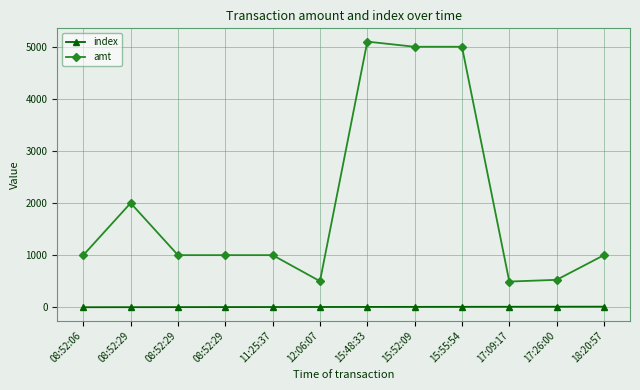

True or false: amt has a value of 261.8 at 17:09:17.

False